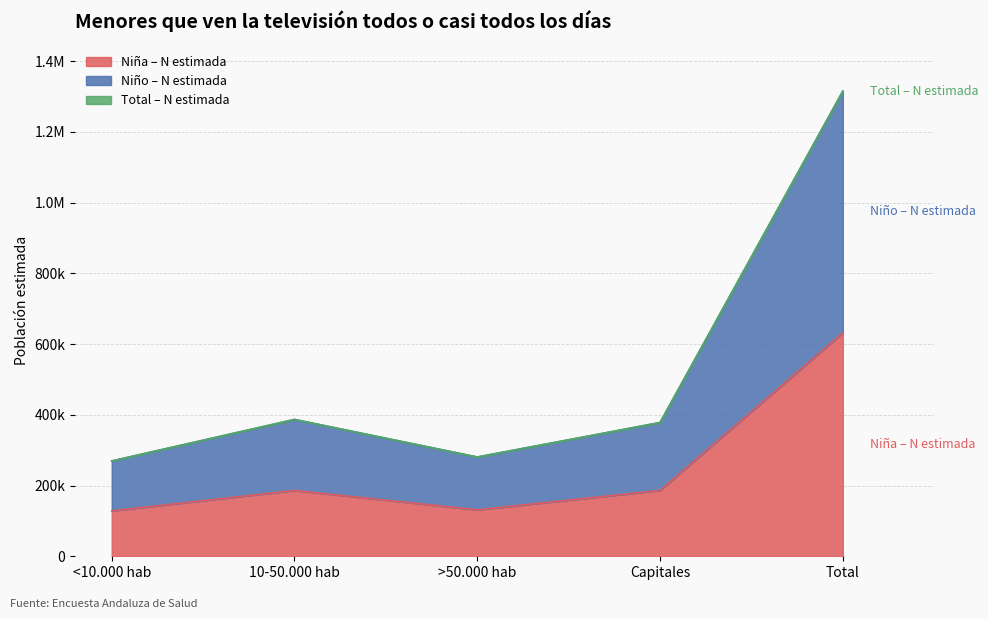

In Niño – N estimada, how many points are lower than both neighbors (excluding endpoints)?

1